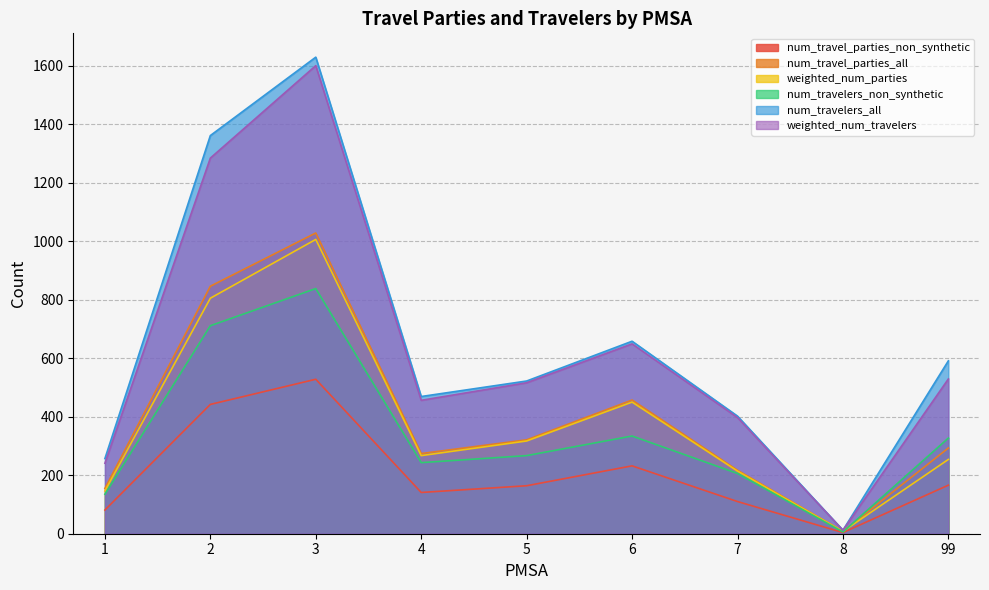

True or false: weighted_num_parties has more than 0 points higher than both neighbors.

True